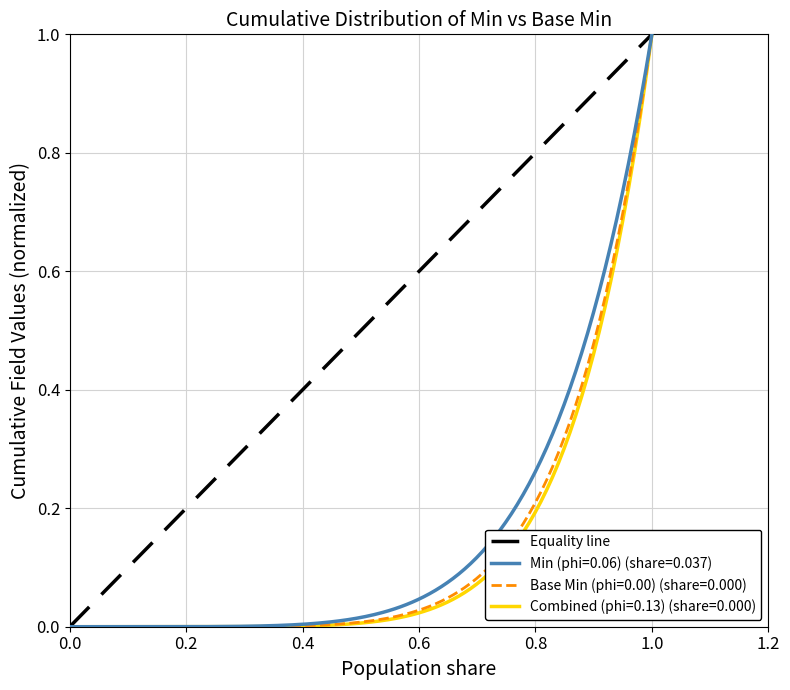

Is it true that the value at 1.0 is 0?

False